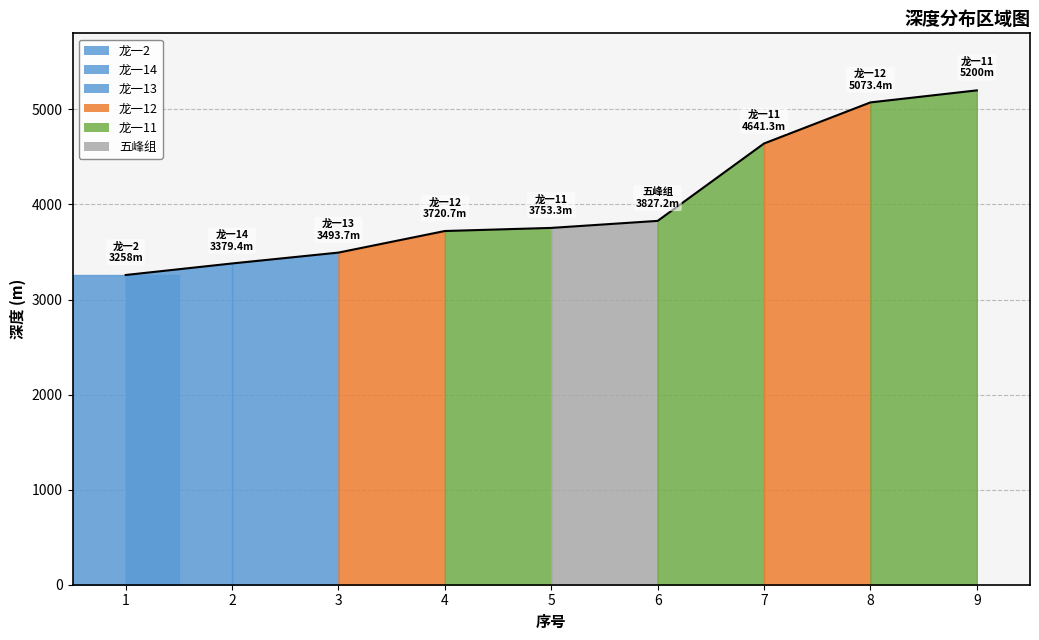

What is the change in value from 4 to 6?

+106.5